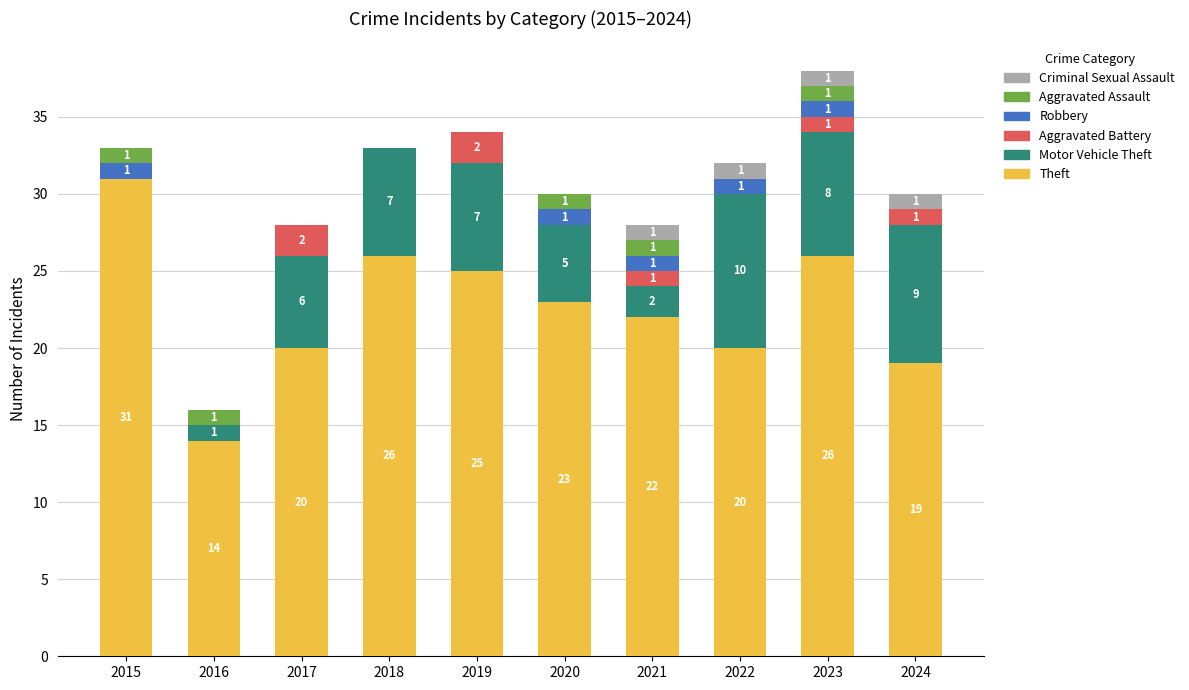

What is the maximum value for Theft?

31